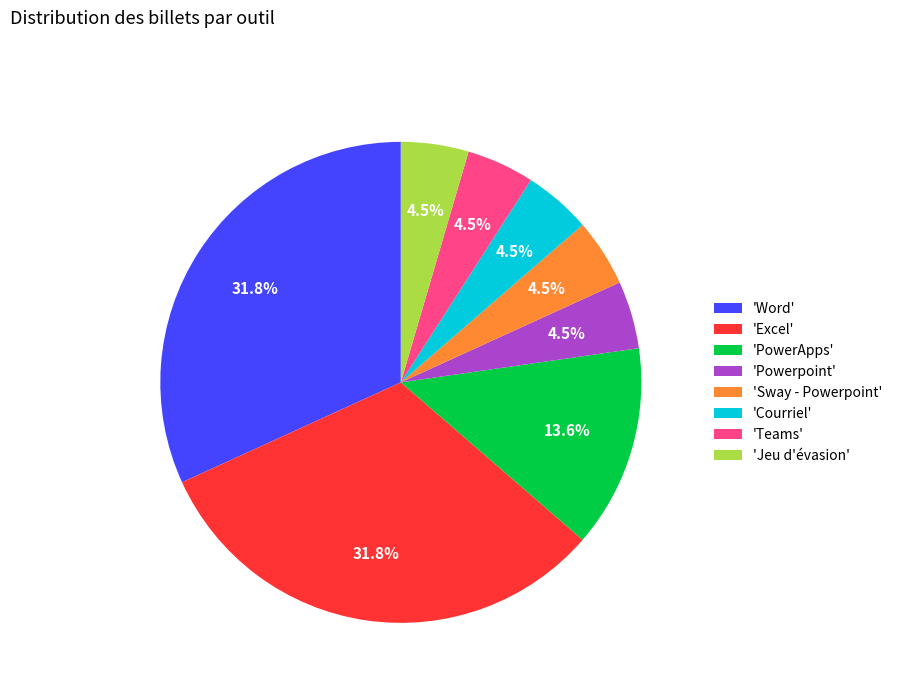

How many slices are in this pie chart?

8